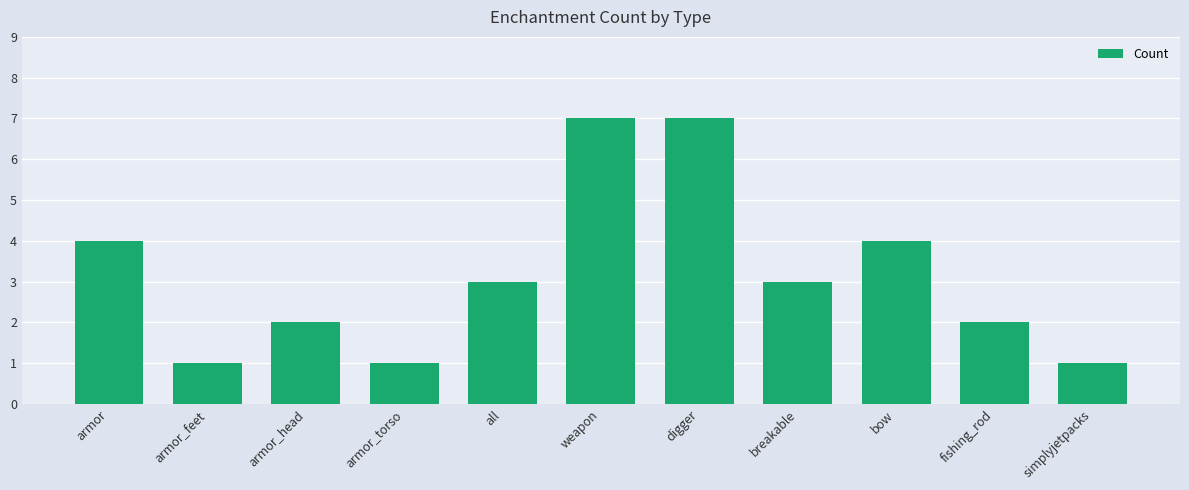

Between all and armor_torso, which is larger?

all